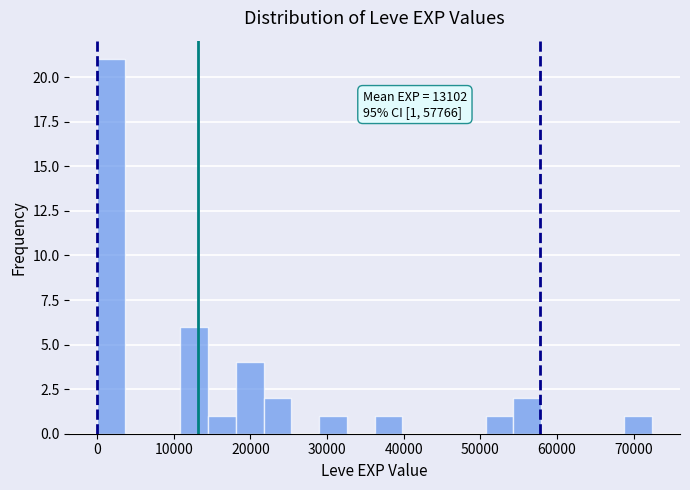

Read against the x-axis, roughly where is the centre of the tallest bar?

2000